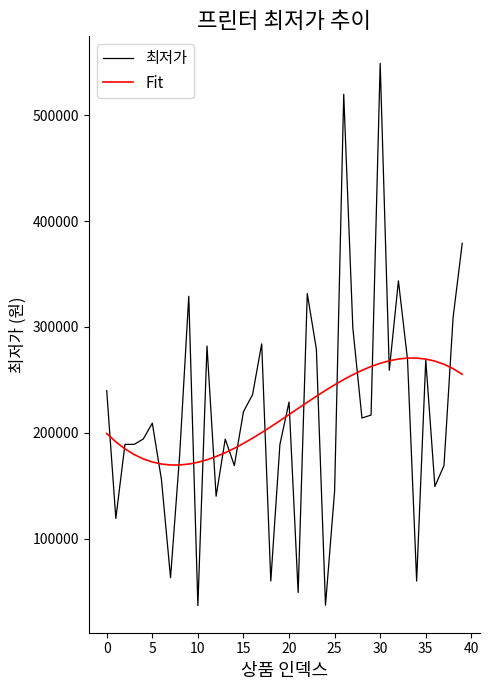

Rank the series by their maximum value, from lowest to highest.

Fit, 최저가